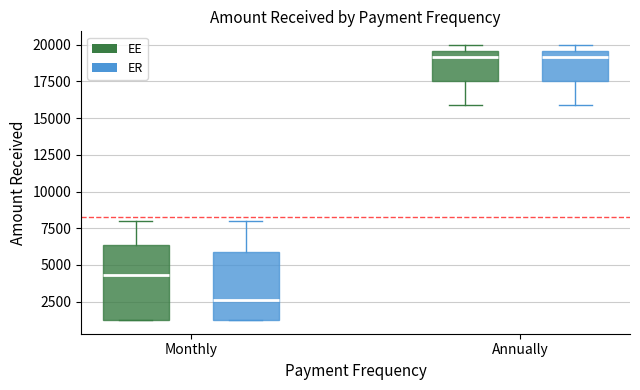

Reading left to right, transcribe this box plot: for each box, give where its median line is, the range the box spans, and where its two whiskers end, as read against the y-axis. The values are not printed on the chart, so give them approximately, as read against the axis.

Monthly (EE): median 4500, box 1500 to 6500, whiskers 1500 to 8000
Monthly (ER): median 2500, box 1500 to 6000, whiskers 1500 to 8000
Annually (EE): median 19000, box 17500 to 19500, whiskers 16000 to 20000
Annually (ER): median 19000, box 17500 to 19500, whiskers 16000 to 20000